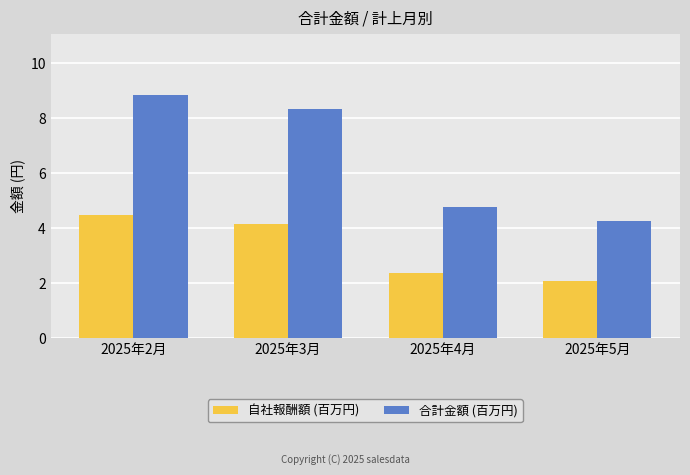

Rank the series by their maximum value, from highest to lowest.

合計金額 (百万円), 自社報酬額 (百万円)